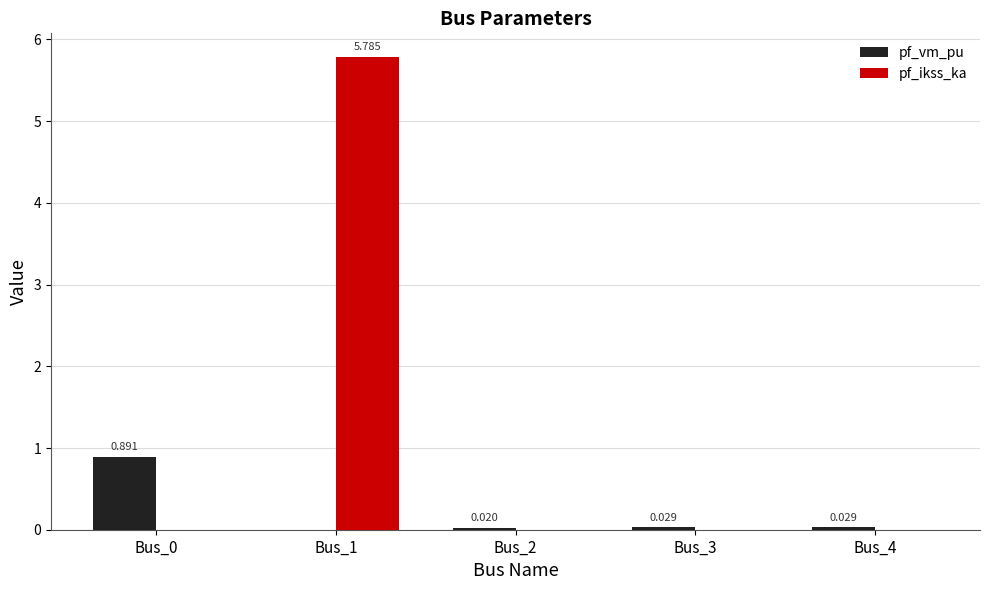

Does the chart contain stacked bars?

No